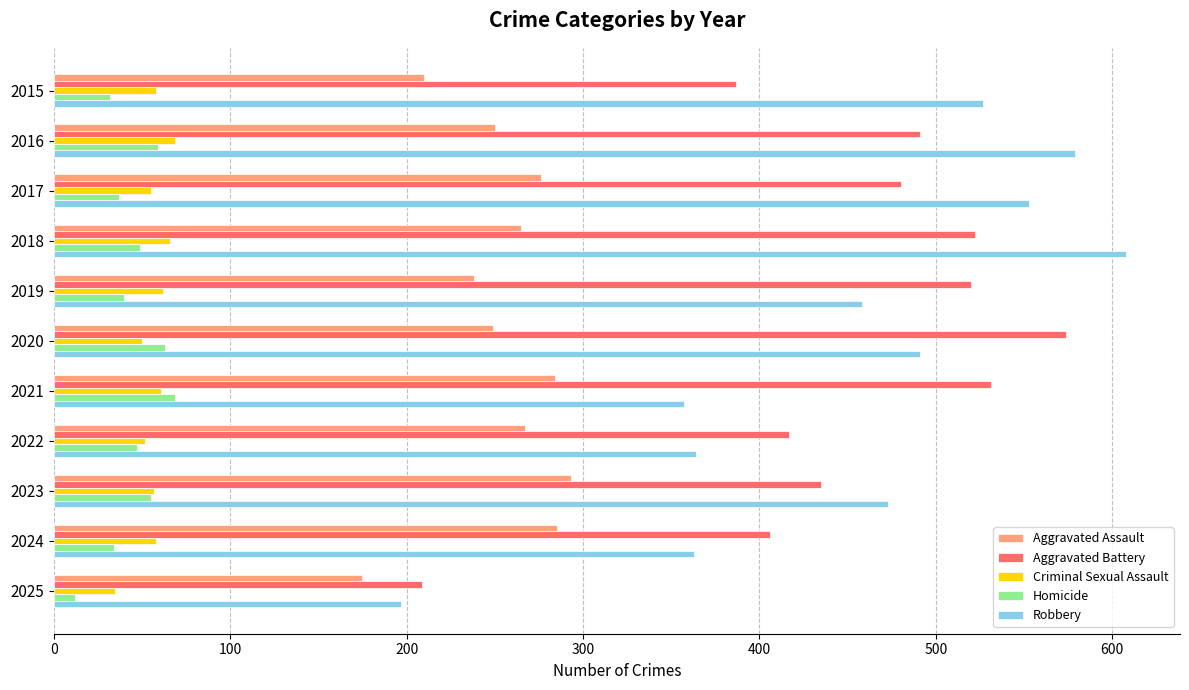

What is the approximate value of Aggravated Assault at 2015, to the nearest 5?

210